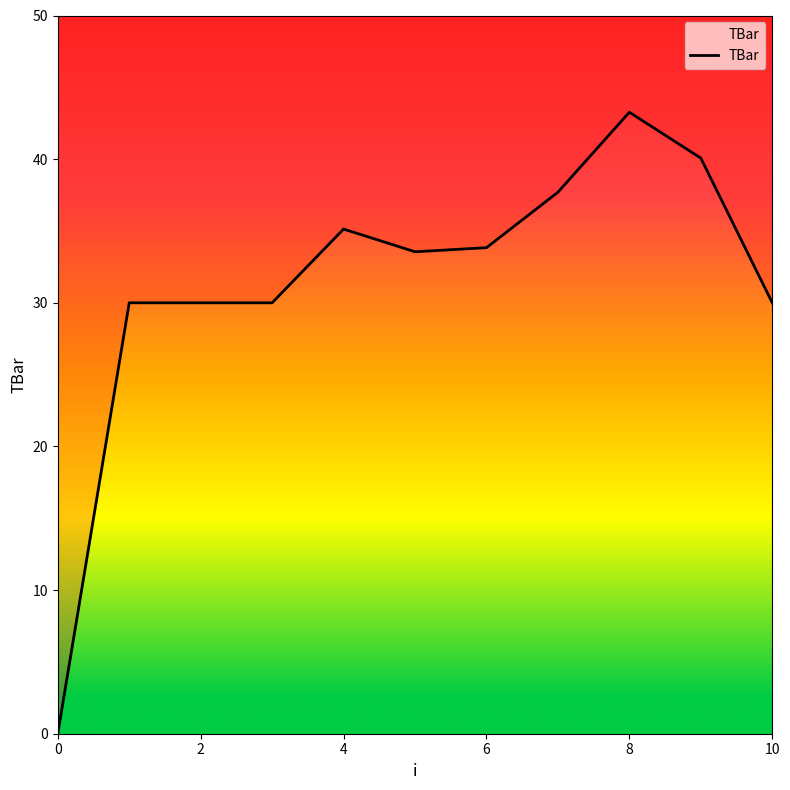

True or false: the data shows 66.8 at 9.

False